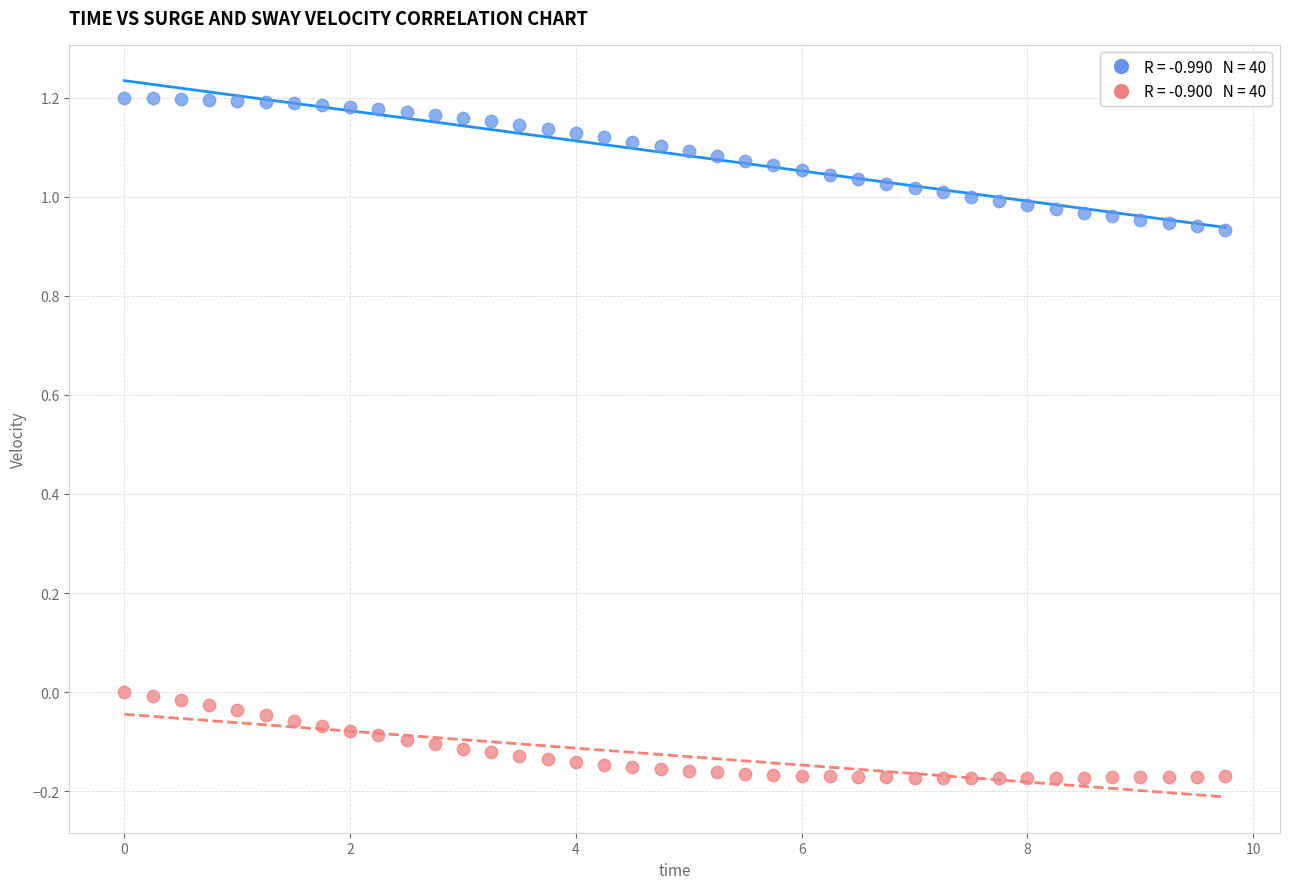

Across all data points, what is the range of X values (max minus min)?

9.8